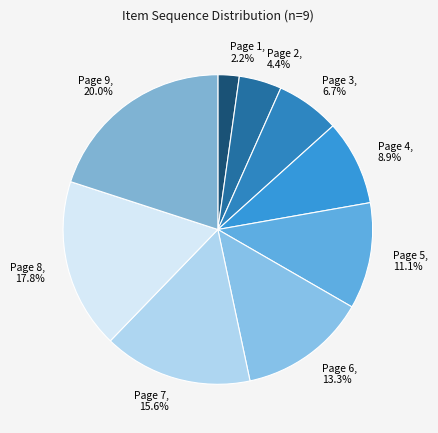

To the nearest percent, what is the difference between the Page 7 and Page 5 slice percentages?

4%